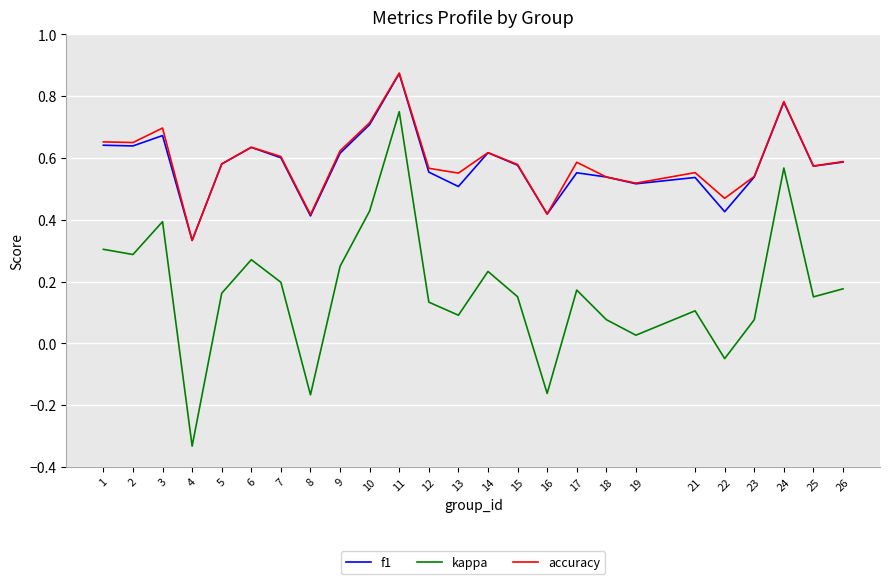

Is the value of f1 at 10 greater than the value of accuracy at 14?

Yes